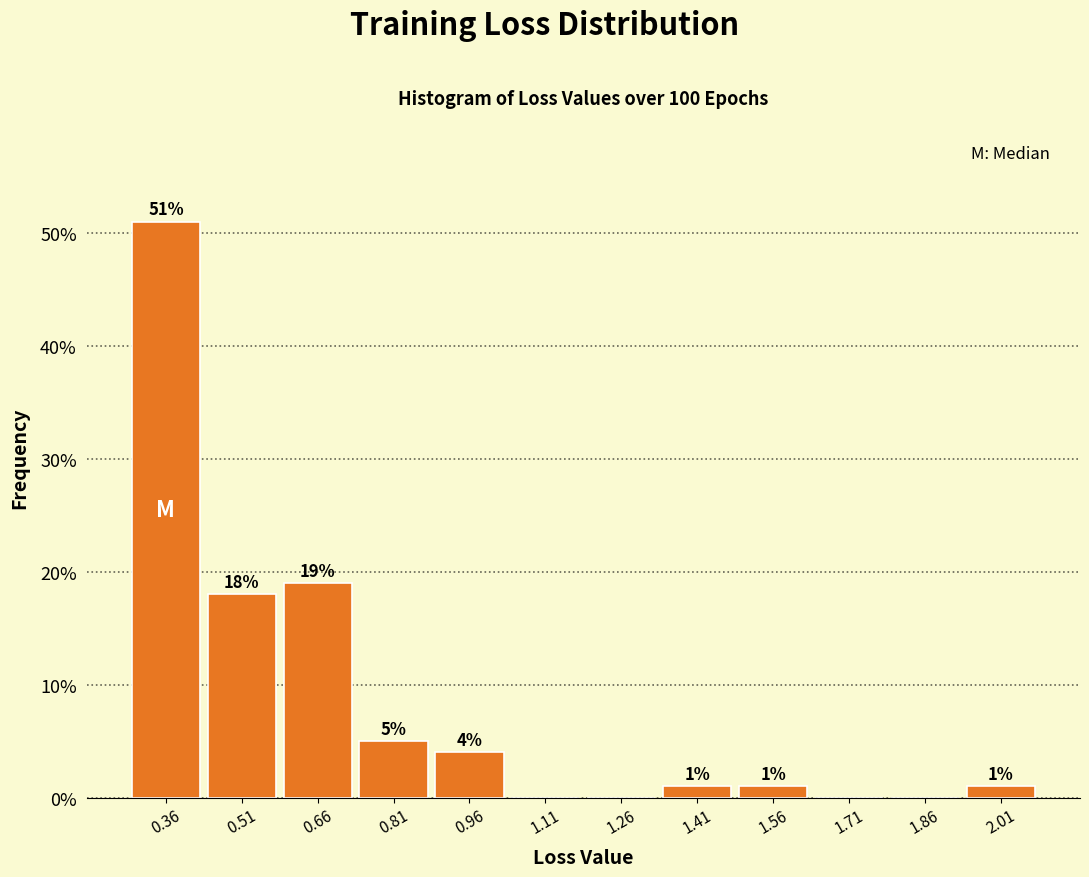

Over which range of the x-axis is the bar tallest?

0.28 to 0.44